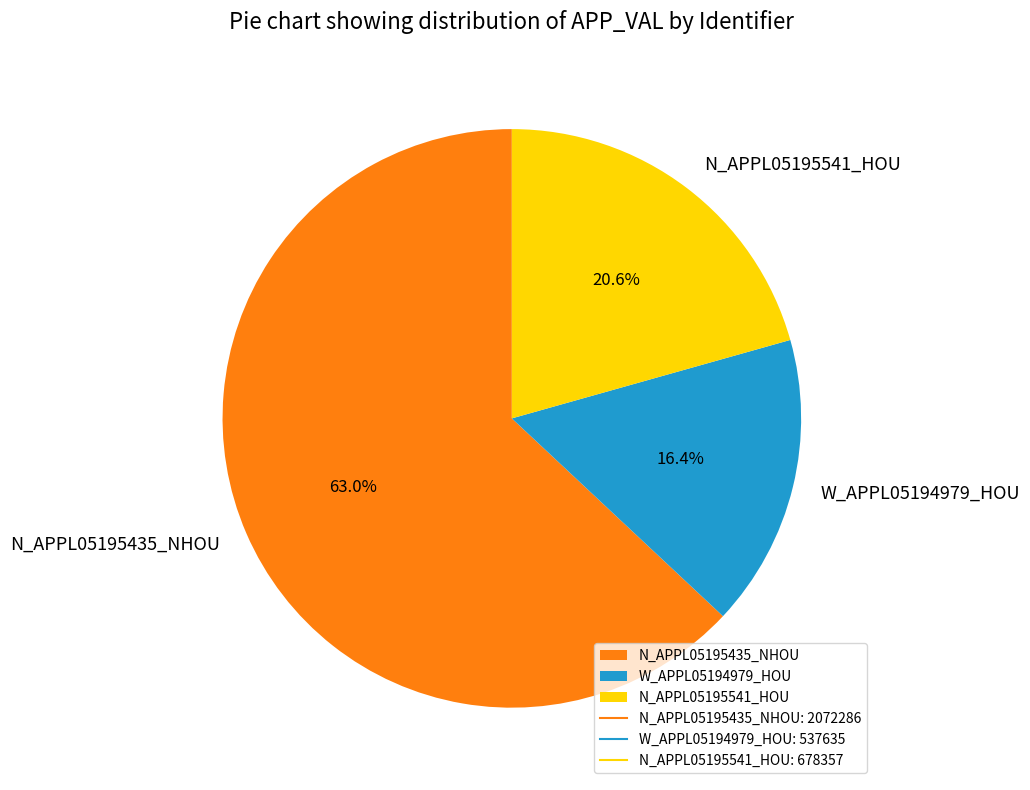

Which category has the biggest portion of the pie?

N_APPL05195435_NHOU